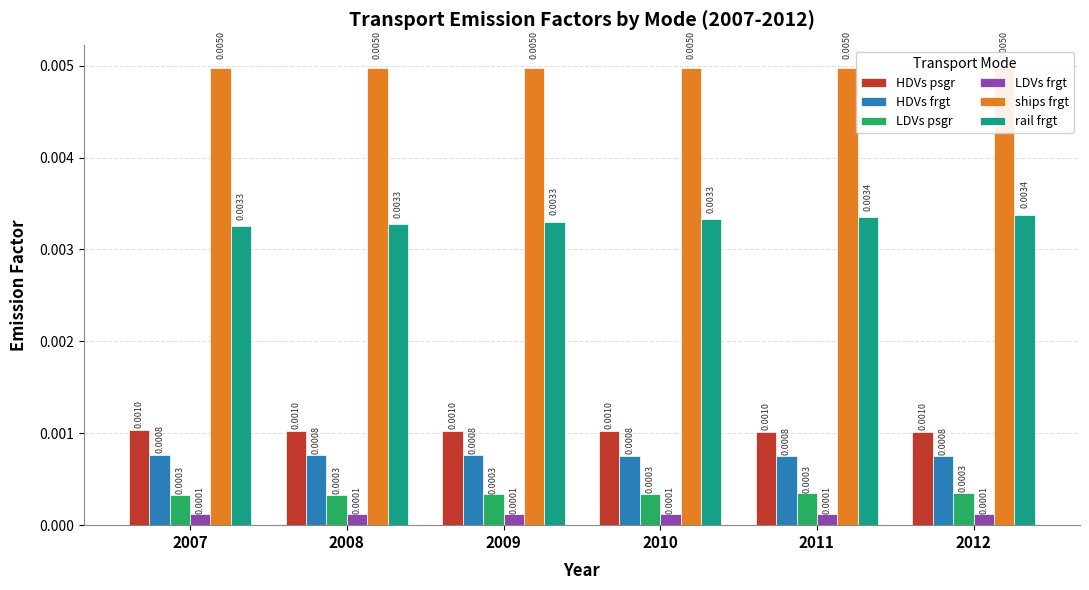

Rank the series at 2012 from lowest to highest value.

LDVs frgt, LDVs psgr, HDVs frgt, HDVs psgr, rail frgt, ships frgt